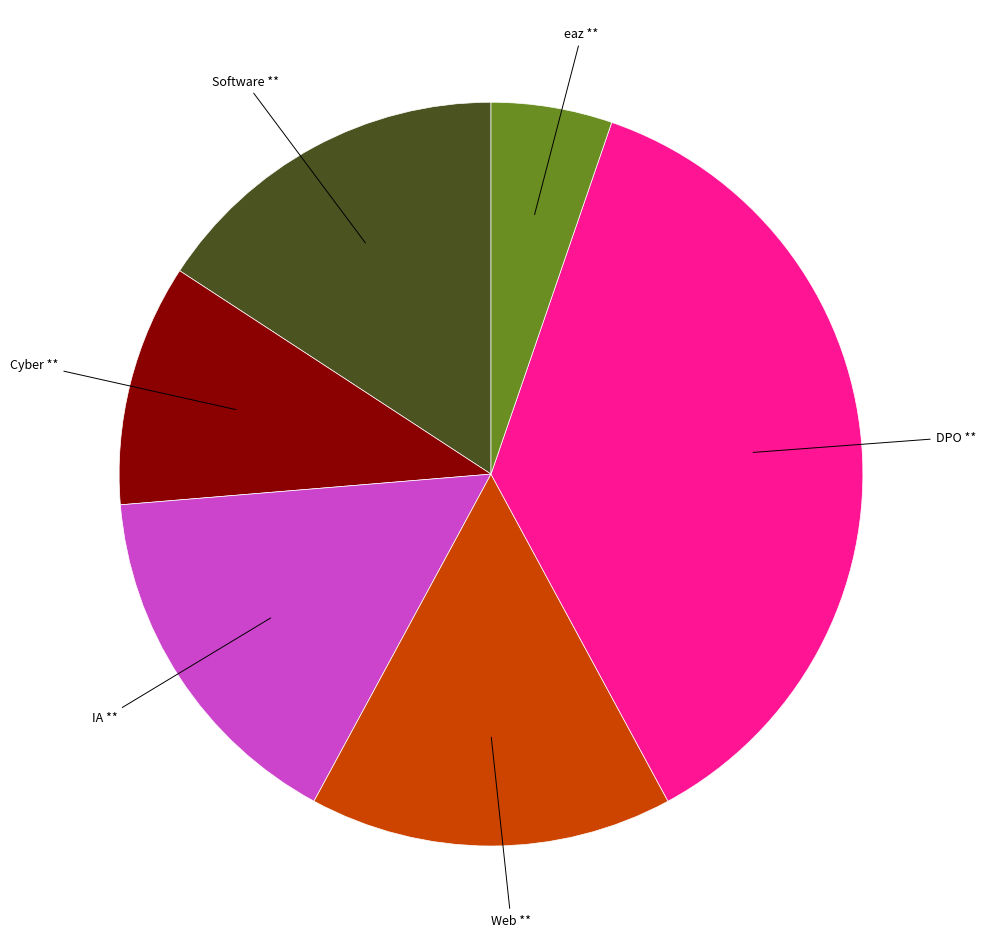

What is the ratio of the value at Cyber to the value at DPO?

0.3